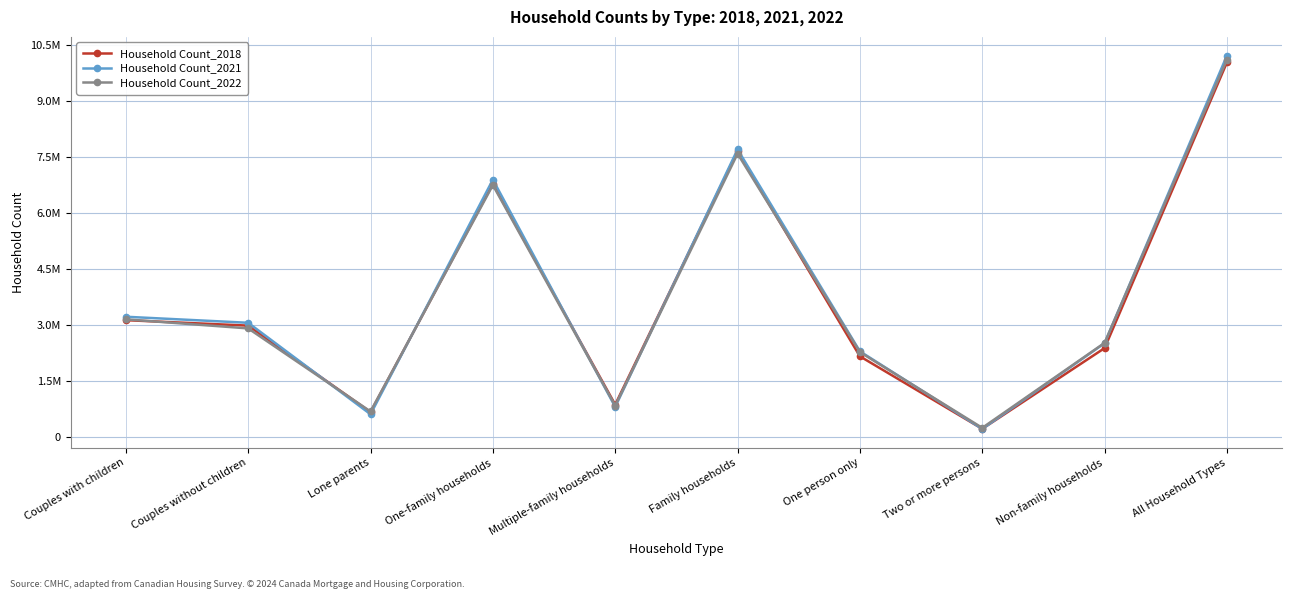

What are all the series names shown in the legend?

Household Count_2018, Household Count_2021, Household Count_2022